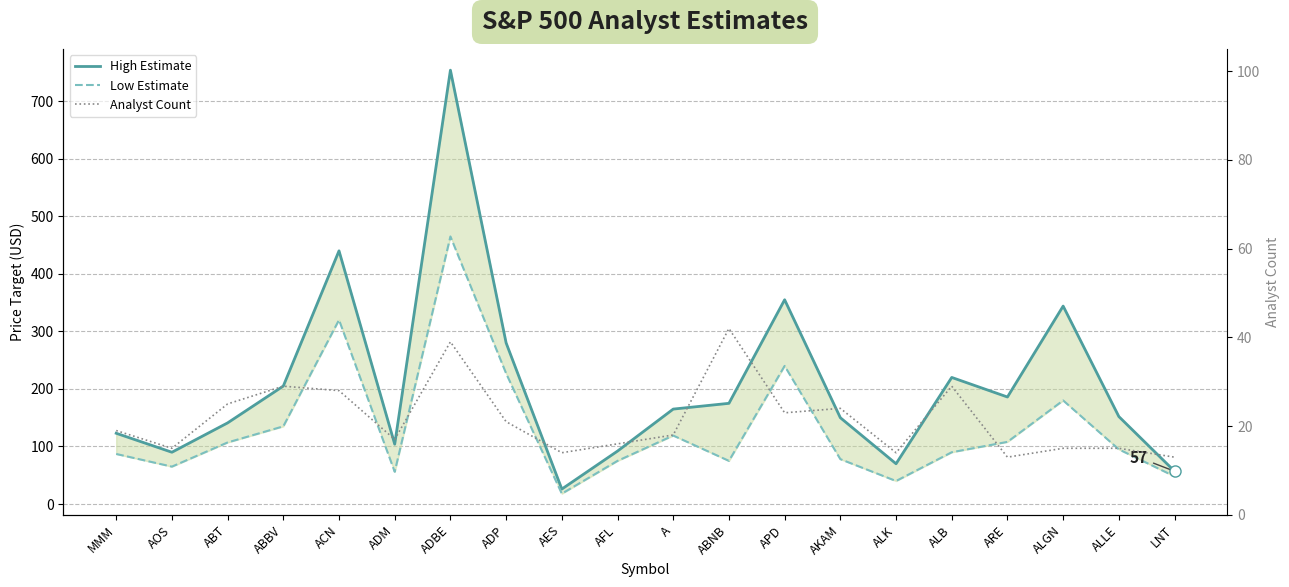

Does the chart have visible grid lines?

Yes